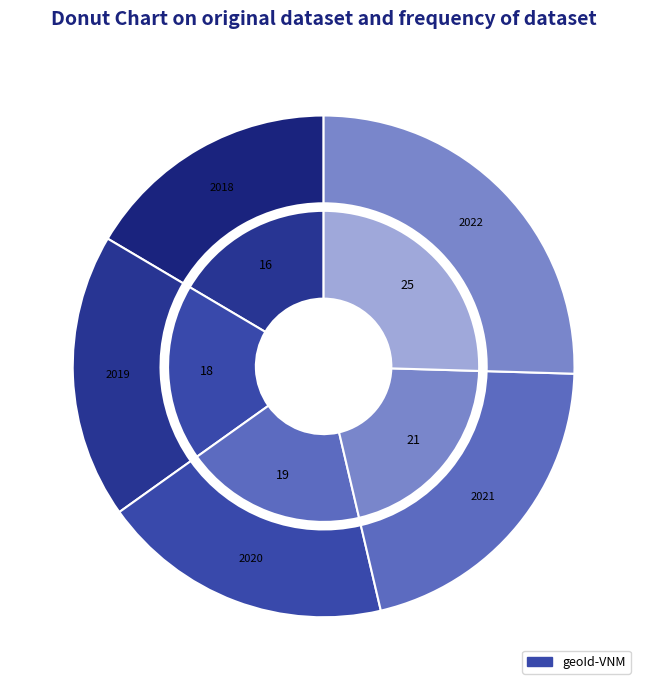

Count the number of slices in the pie.

5